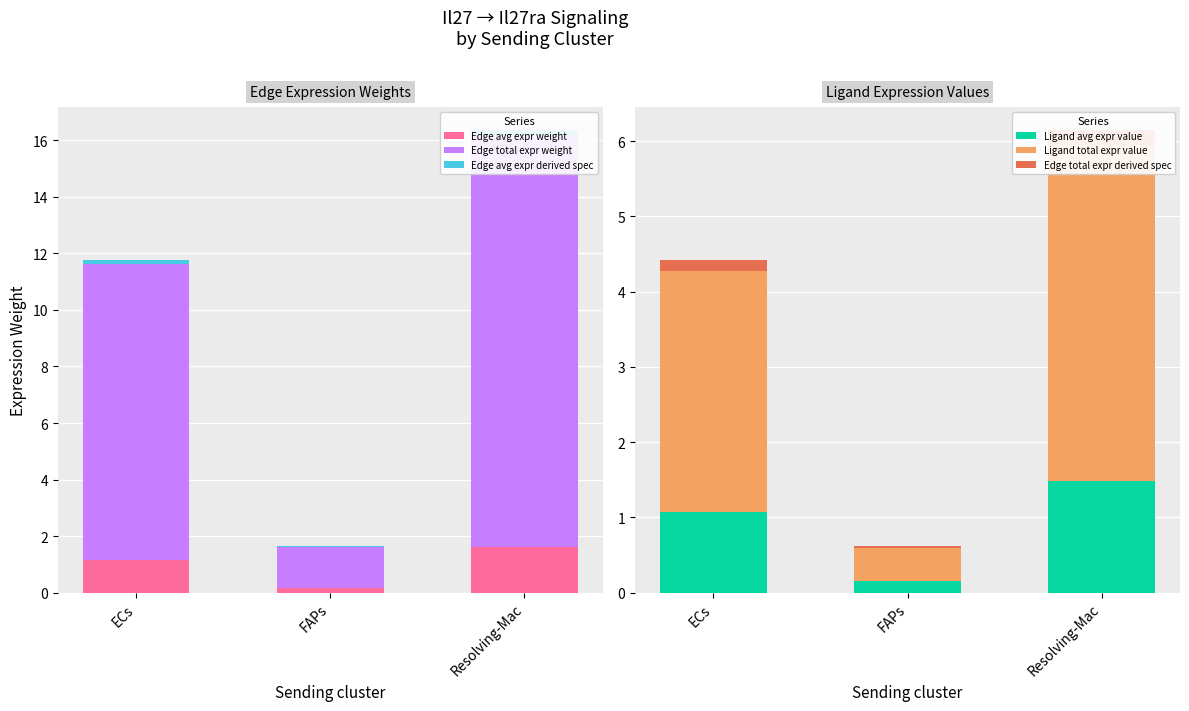

Is the value of Edge total expr weight at ECs greater than the value of Ligand total expr value at Resolving-Mac?

Yes